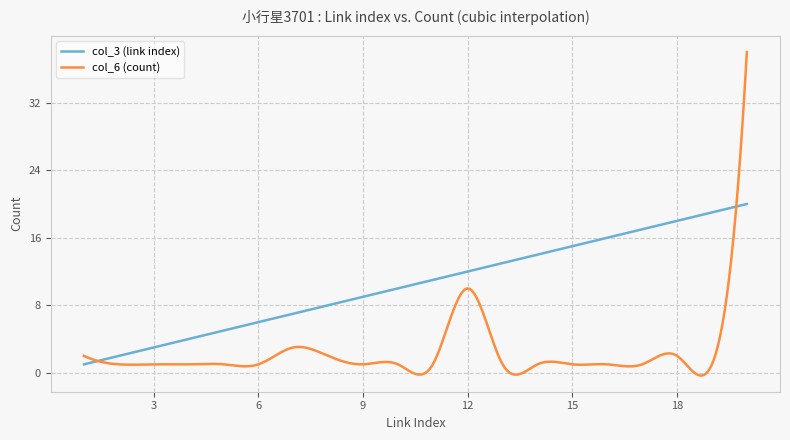

List the series in order of their peak value, lowest first.

col_3 (link index), col_6 (count)